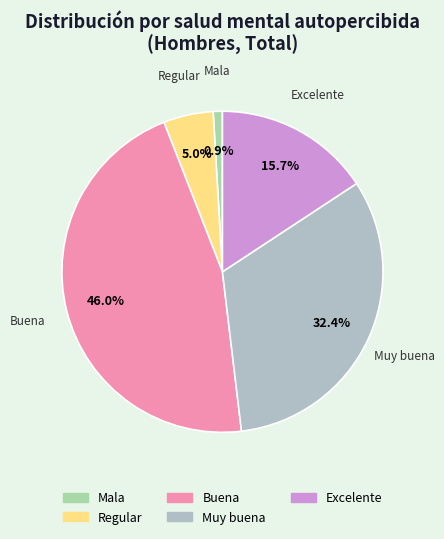

To the nearest percent, what is the average slice percentage?

20%